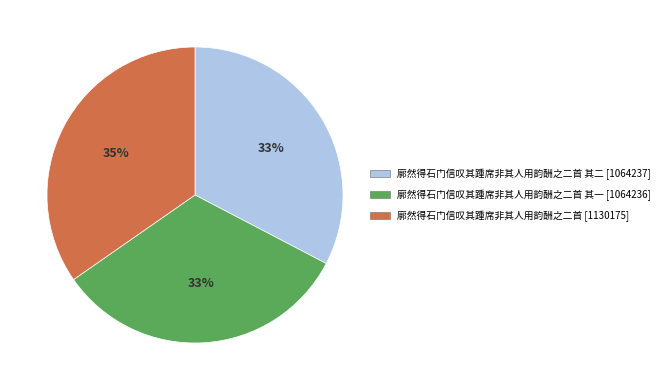

Is there a majority slice in this chart?

No